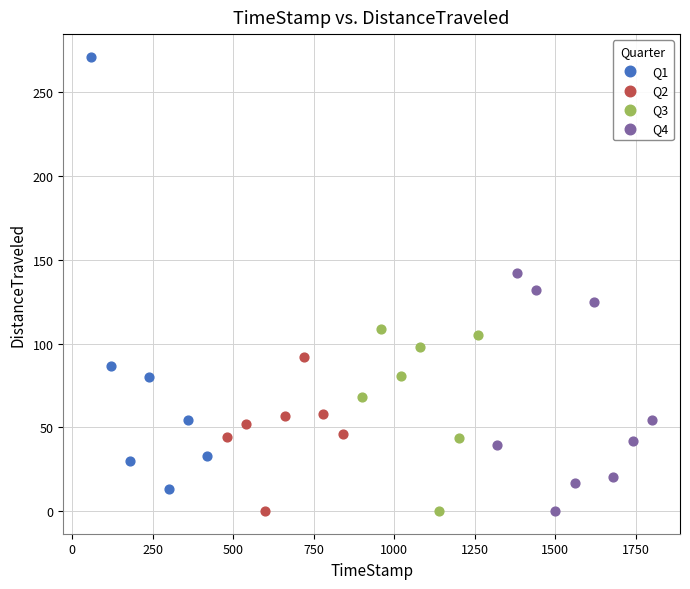

Which series reaches the maximum Y coordinate?

Q1